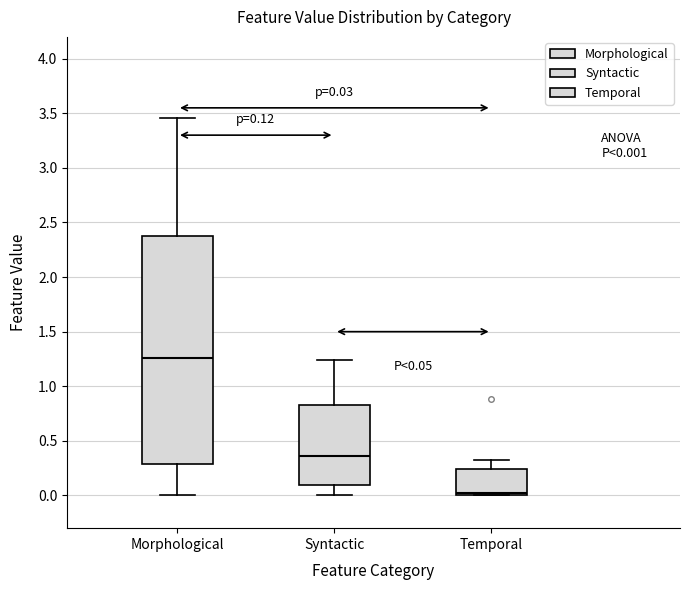

Comparing the boxes themselves (not the whiskers), which one is the tallest?

Morphological